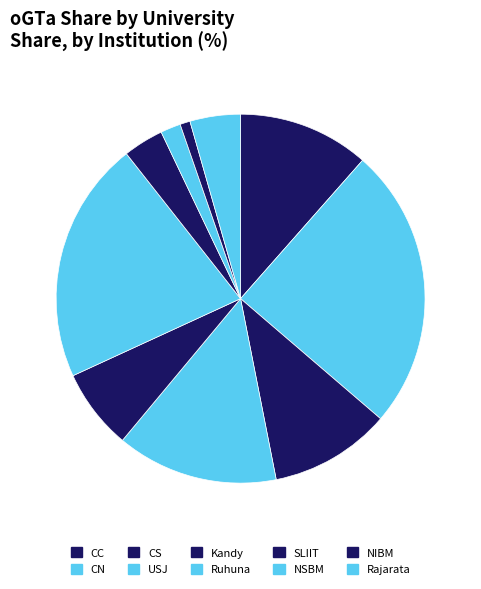

How many slices are in this pie chart?

10